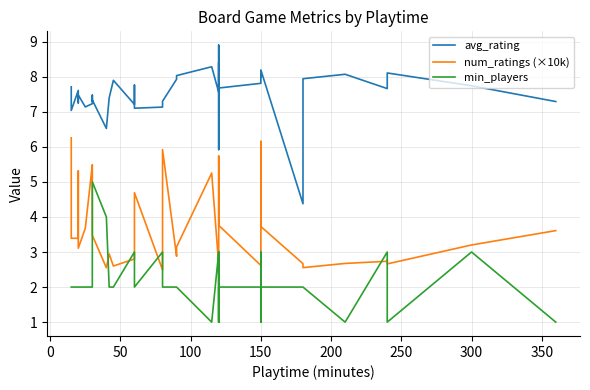

What is the difference between the second highest and minimum values in the min_players series?

3.0